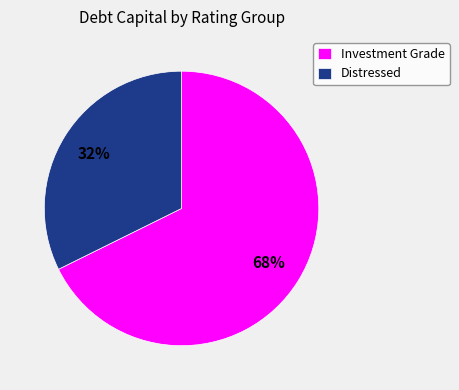

What is the ratio of the value at Investment Grade to the value at Distressed?

2.1